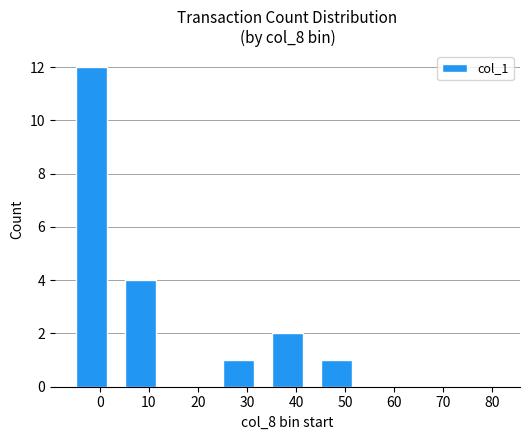

What is the difference between the values at 20 and 0?

12